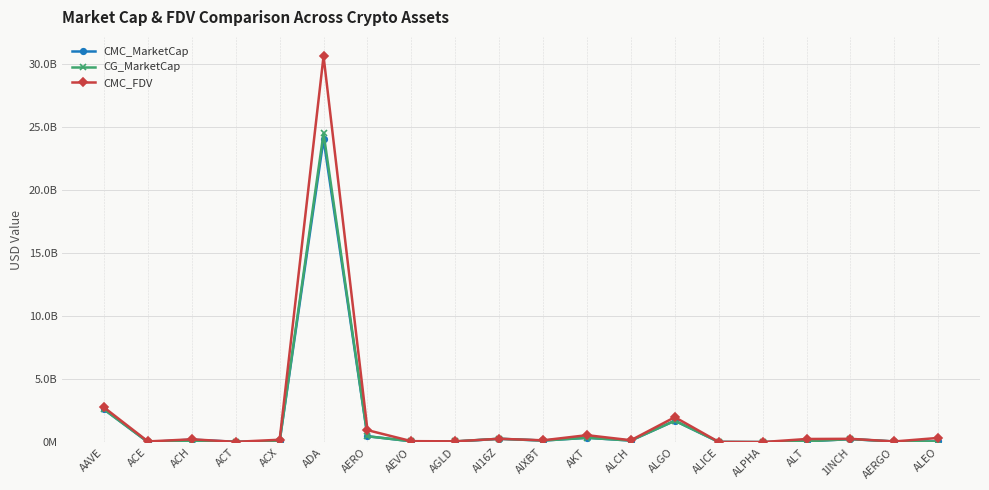

How many interior local peaks does the CMC_MarketCap series have?

6